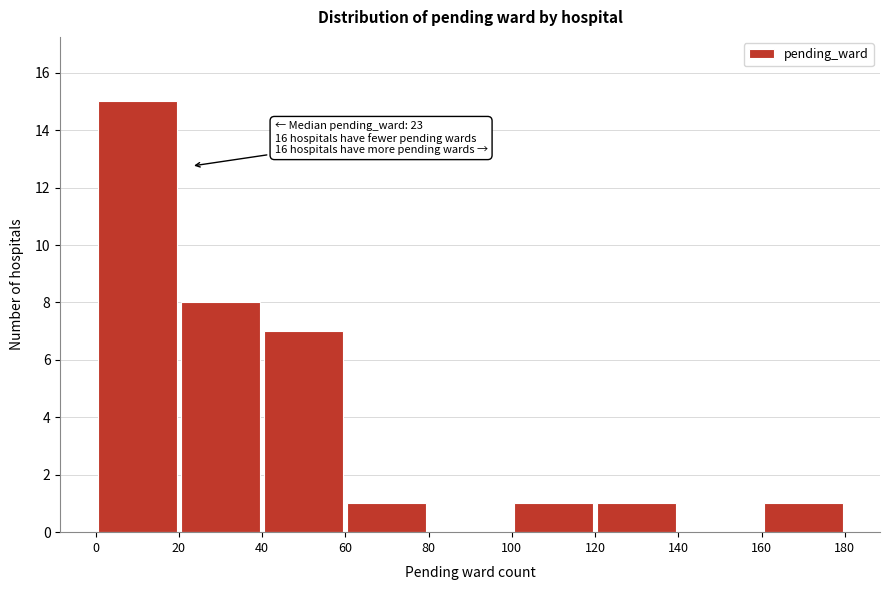

Over which range of the x-axis is the bar tallest?

0 to 20